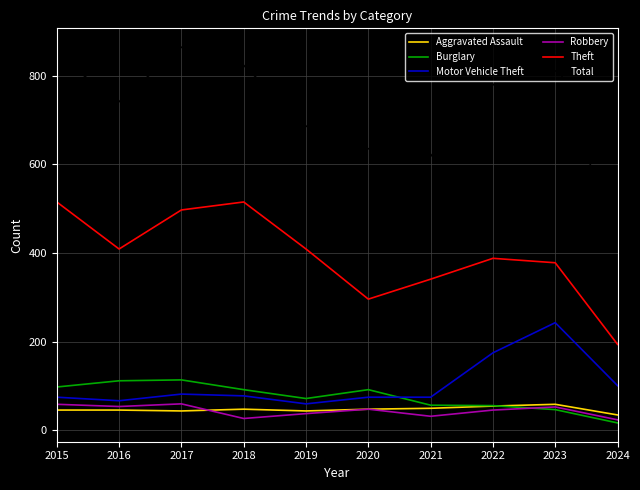

Is the value of Total at 2021 greater than the value of Aggravated Assault at 2017?

Yes